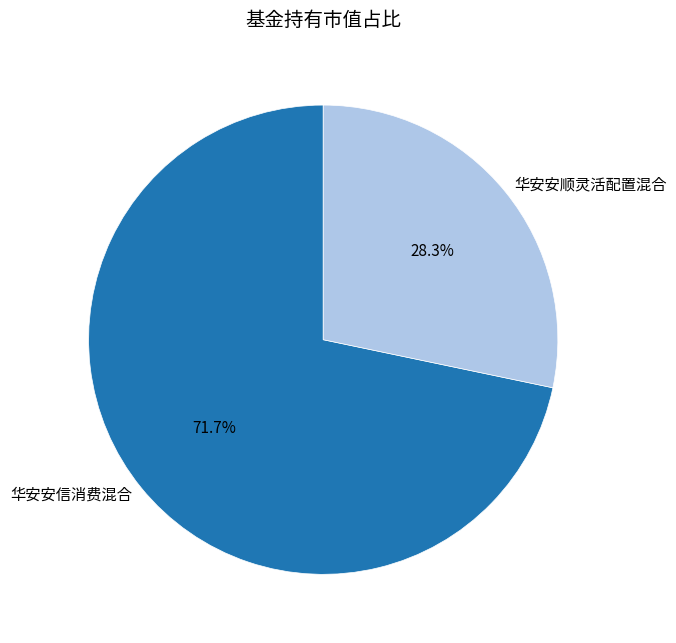

Count the number of slices in the pie.

2